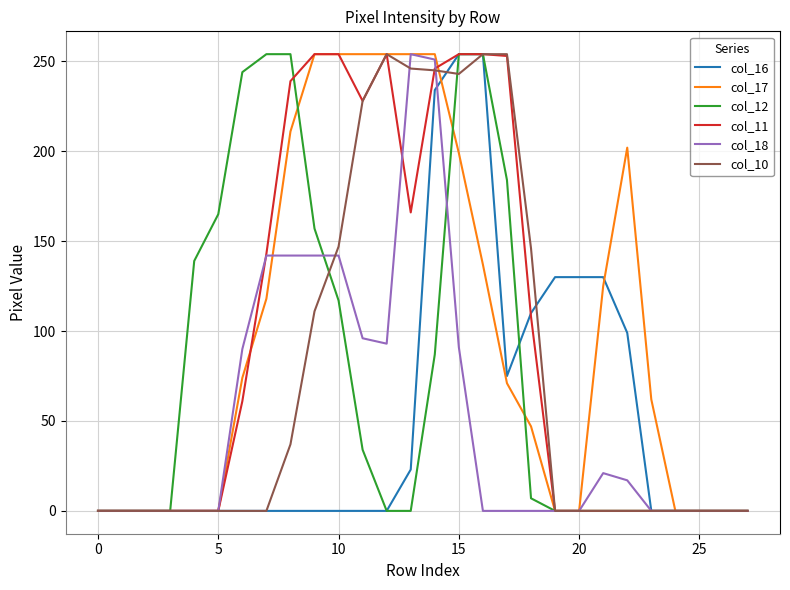

What is the greatest value displayed?

254